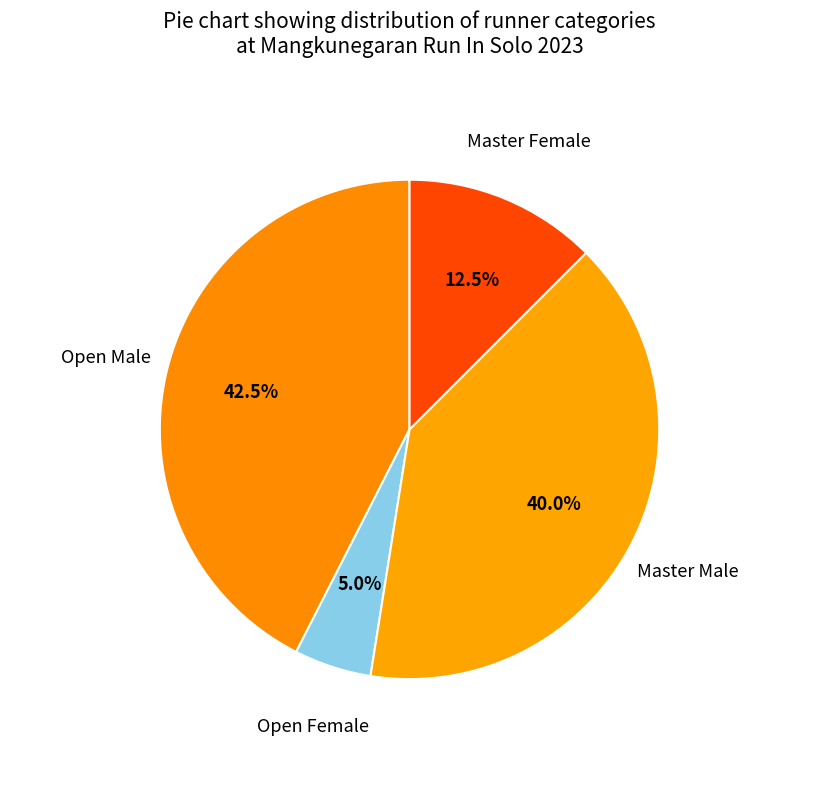

How many slices are in this pie chart?

4